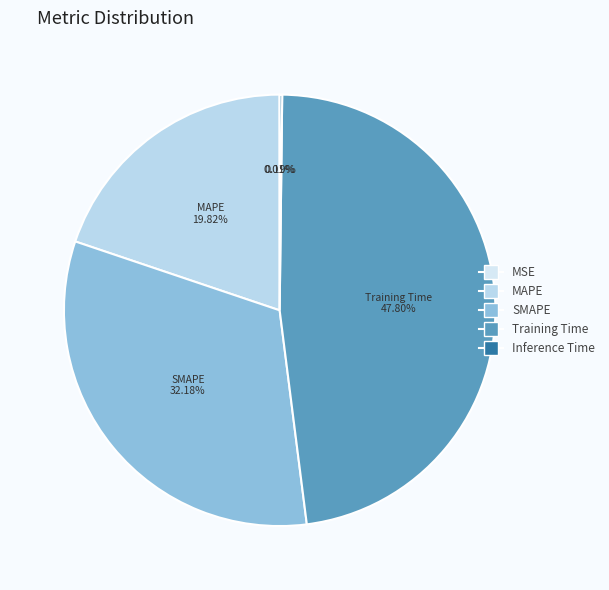

Rank the categories by value from highest to lowest.

Training Time, SMAPE, MAPE, Inference Time, MSE